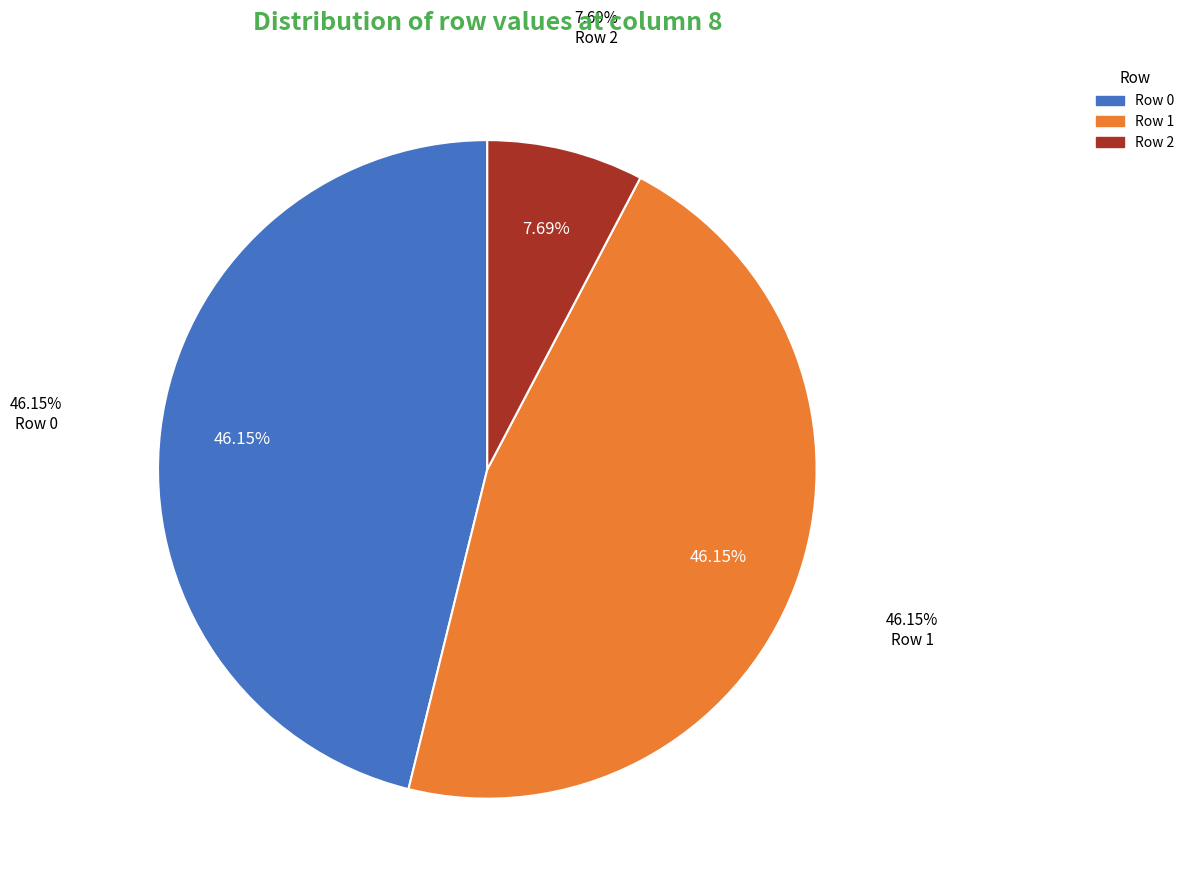

To the nearest percent, what is the average slice percentage?

33%